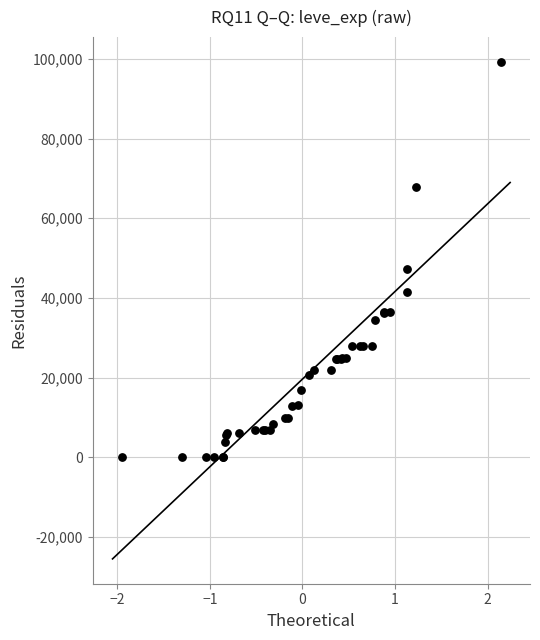

What Y value in the scatter plot is closest to 49610?

47200